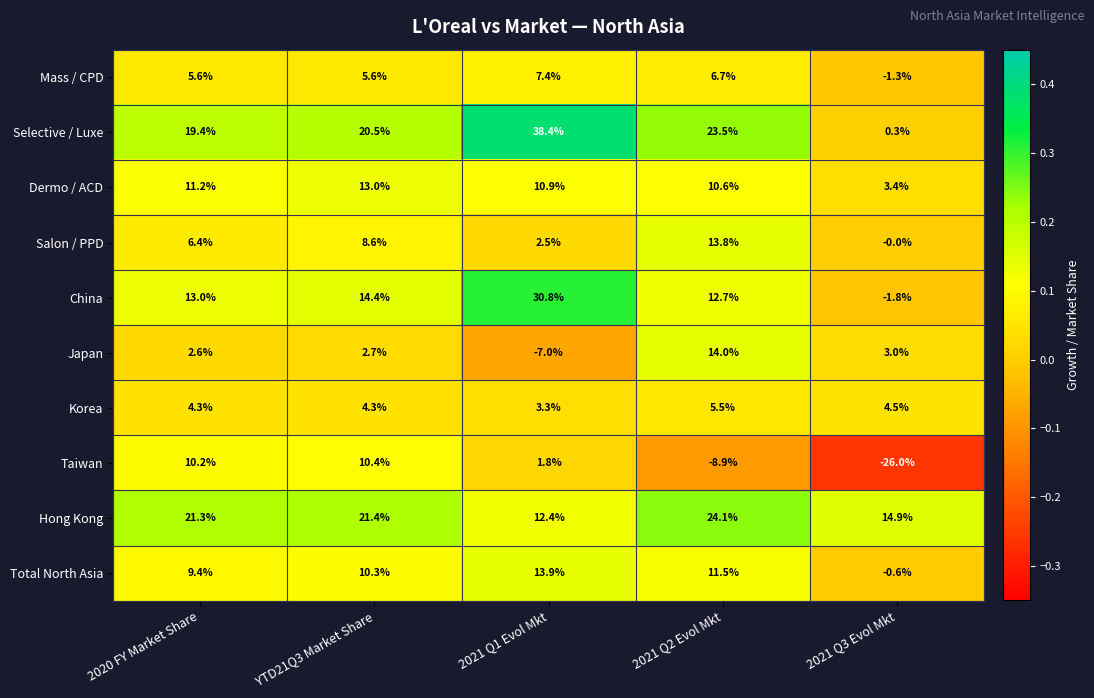

At 2021 Q2 Evol Mkt, list the series in order from smallest to largest.

Taiwan, Korea, Mass / CPD, Dermo / ACD, Total North Asia, China, Salon / PPD, Japan, Selective / Luxe, Hong Kong